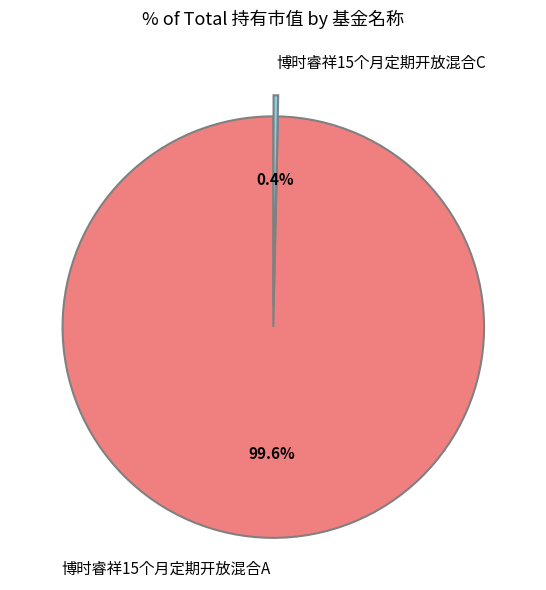

What percentage is the 博时睿祥15个月定期开放混合A slice, to the nearest percent?

100%